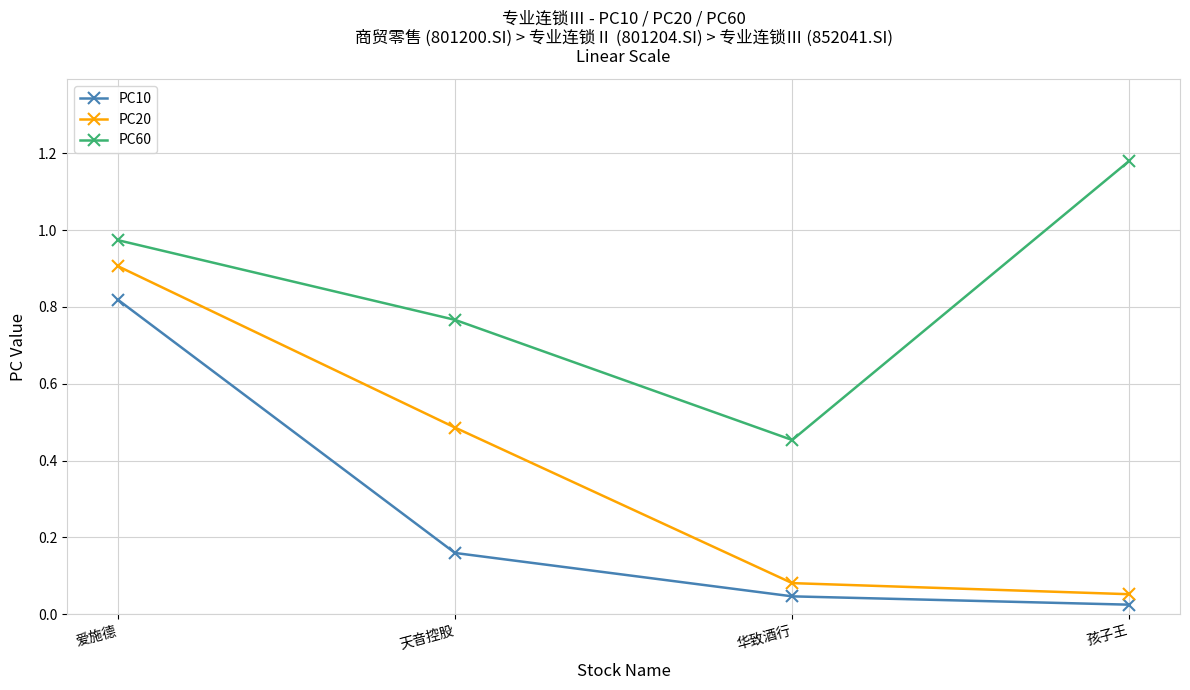

What are all the series names shown in the legend?

PC10, PC20, PC60